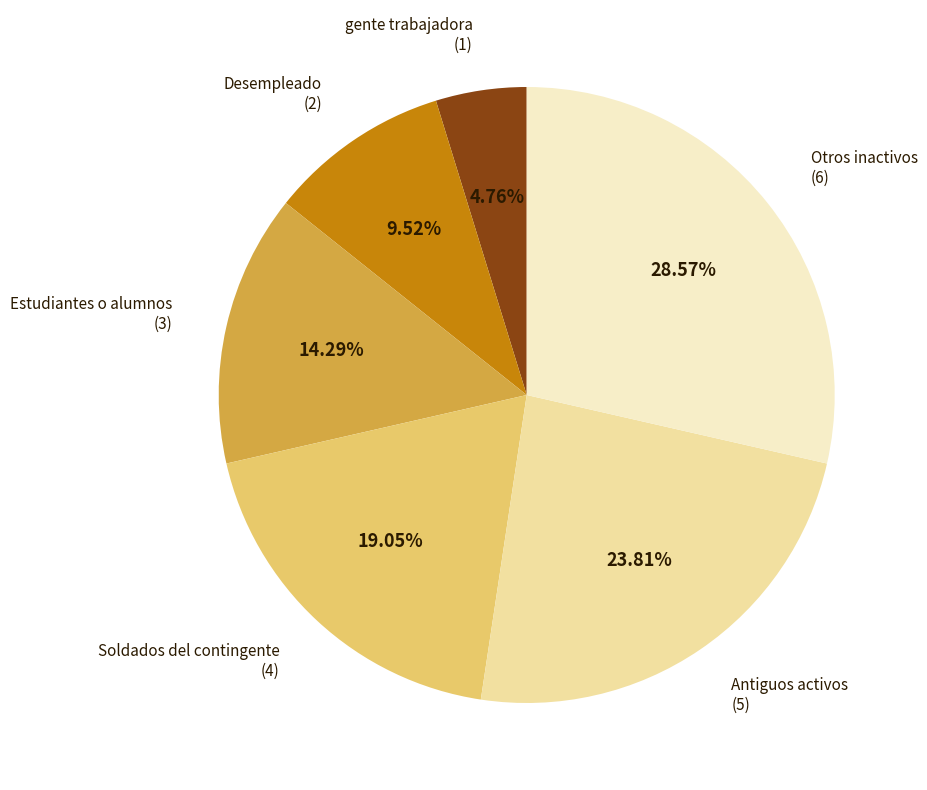

Is there any slice that represents more than half of the pie?

No